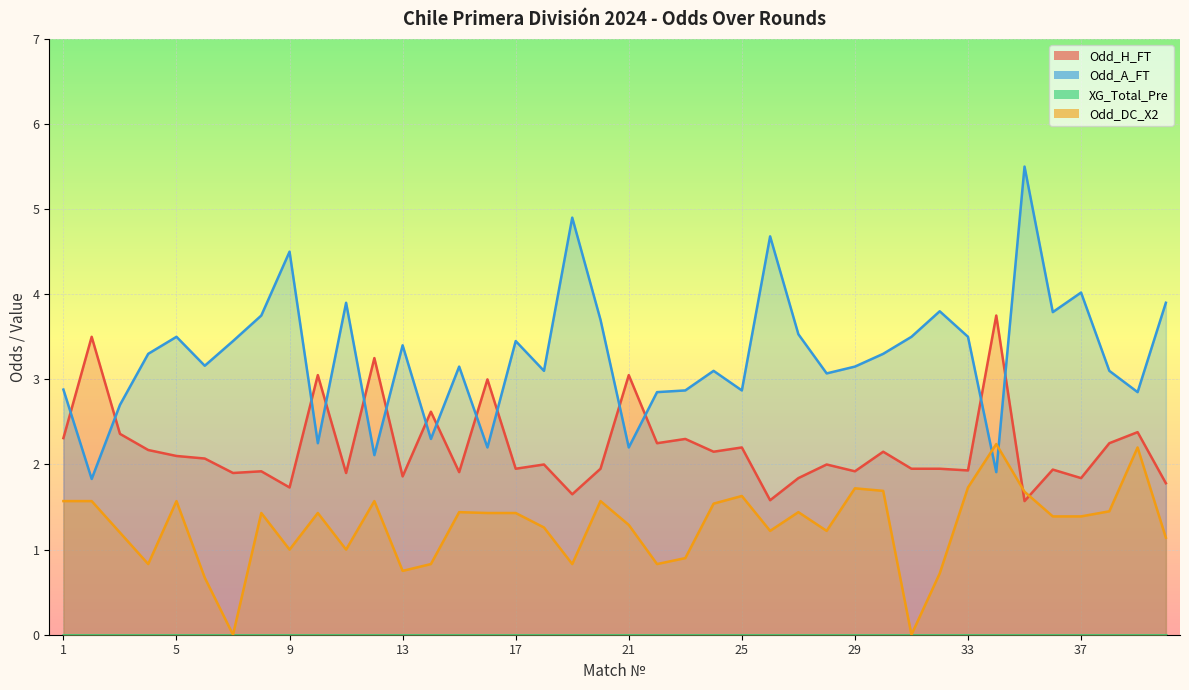

True or false: Odd_H_FT and Odd_DC_X2 intersect in this chart.

True